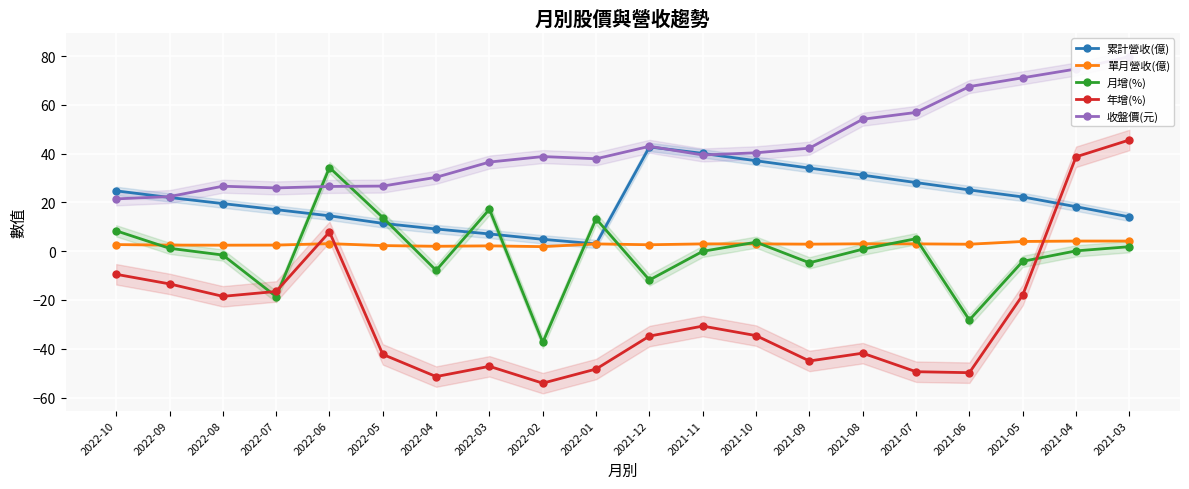

True or false: 年增(%) has more than 0 interior local peaks.

True